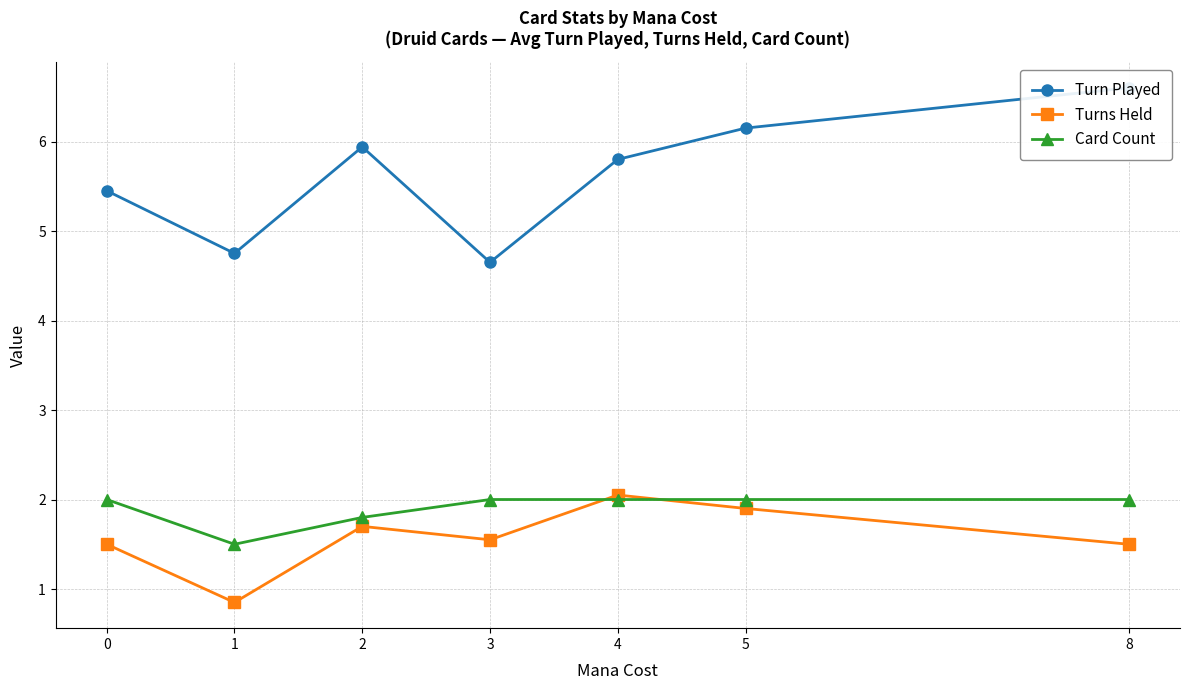

Reading left to right, extract all data points from this chart.

Turn Played: 5.5	4.8	5.9	4.7	5.8	6.2	6.6
Turns Held: 1.5	0.8	1.7	1.5	2.0	1.9	1.5
Card Count: 2.0	1.5	1.8	2.0	2.0	2.0	2.0